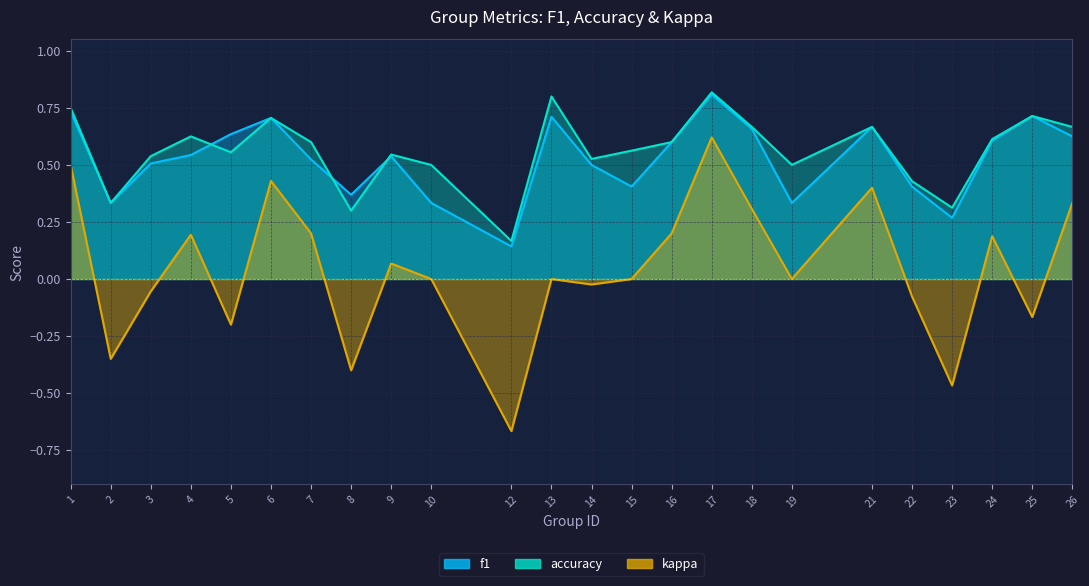

How many values in kappa are below zero?

9